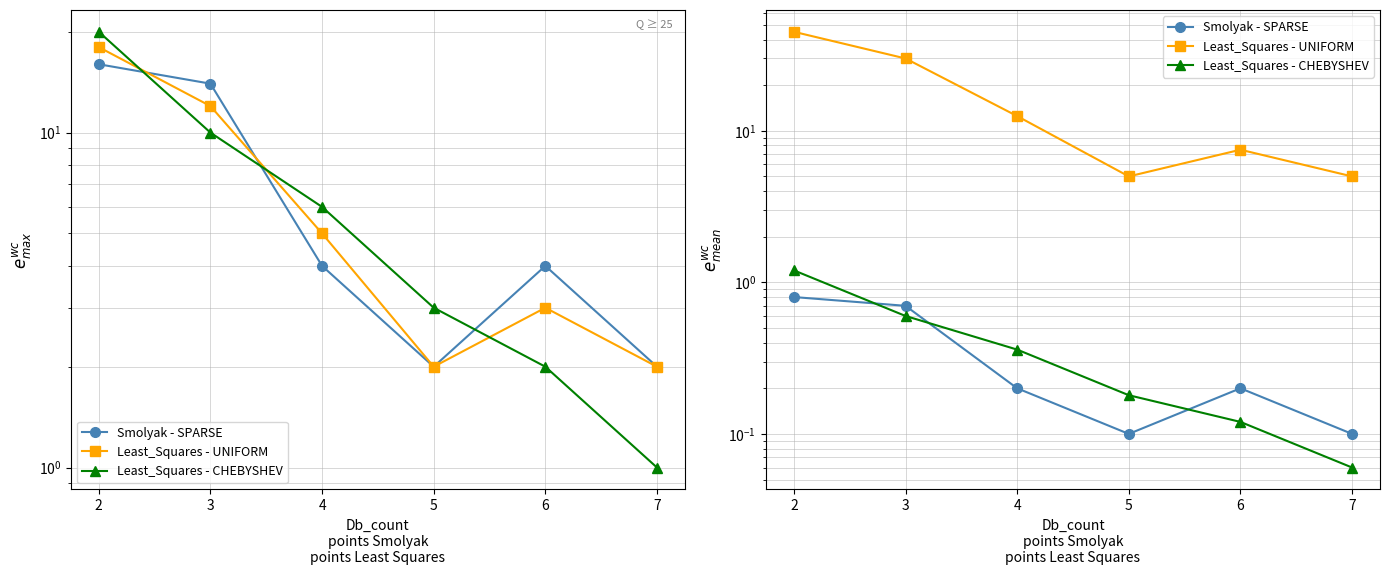

True or false: Least_Squares - UNIFORM and Least_Squares - CHEBYSHEV intersect in this chart.

False